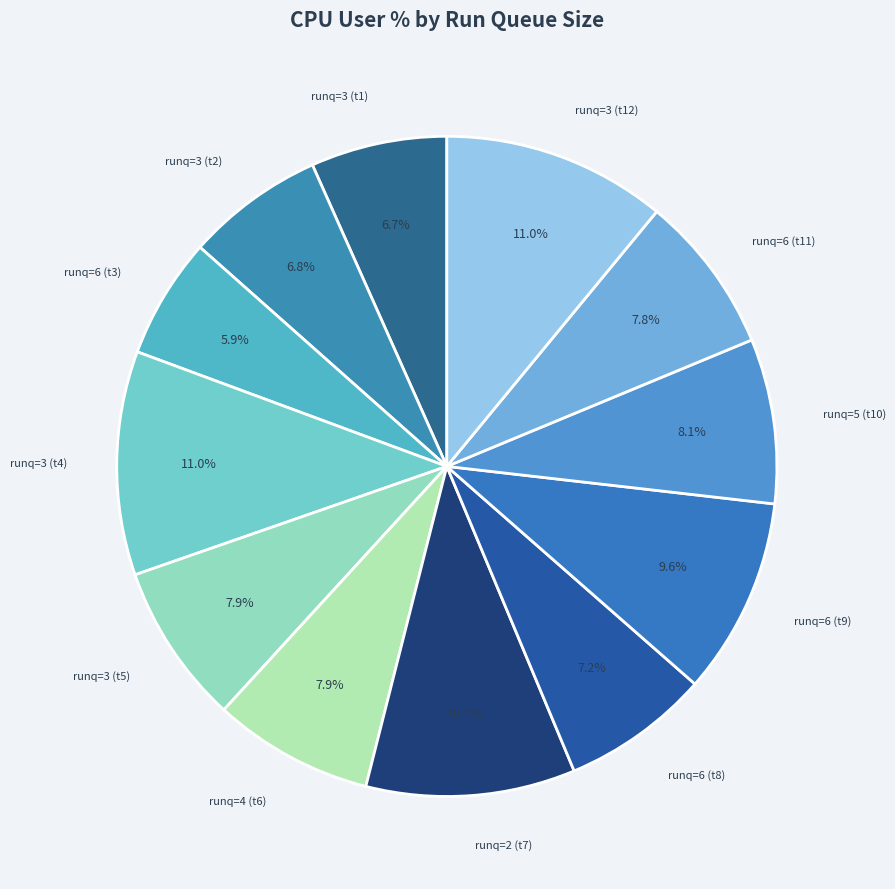

Count the number of slices in the pie.

12